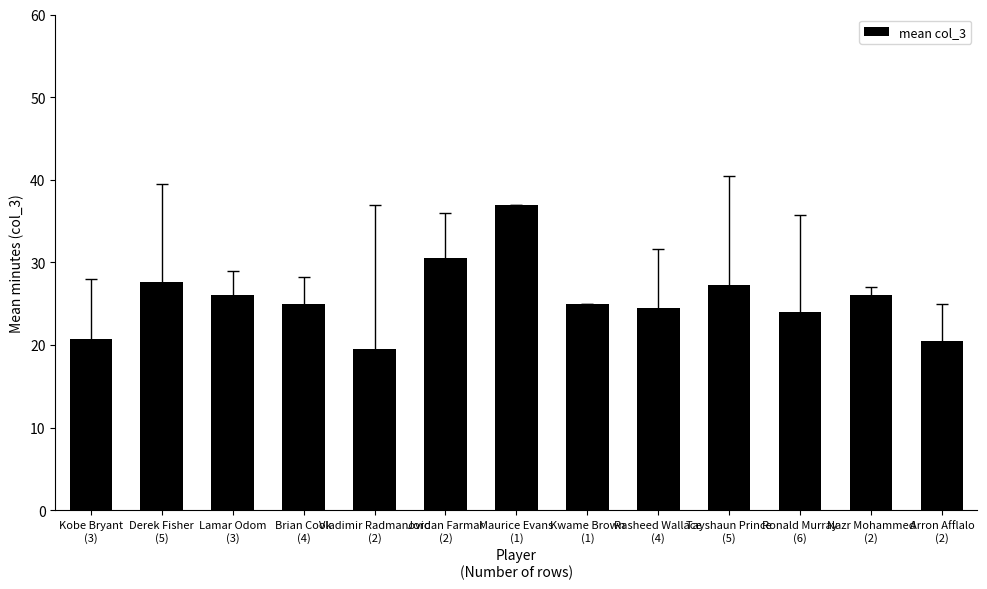

What is the maximum value shown in the chart?

37.0